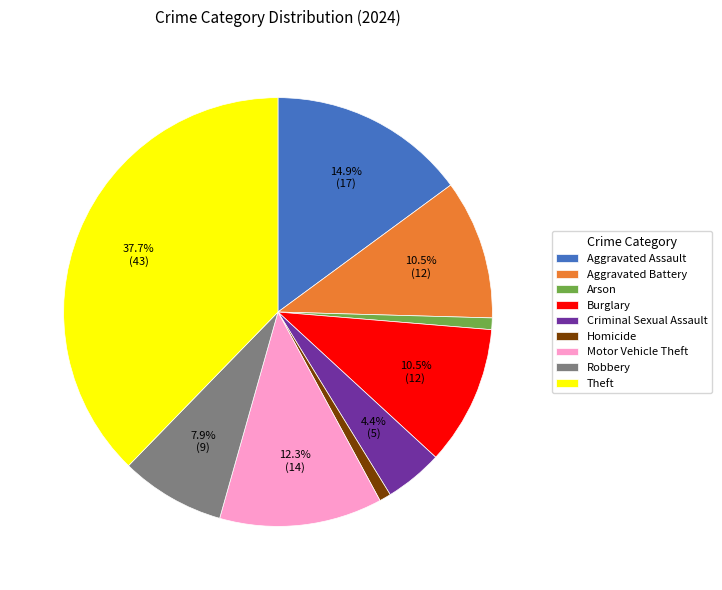

What percentage do Aggravated Assault and Theft together represent?

52.6%